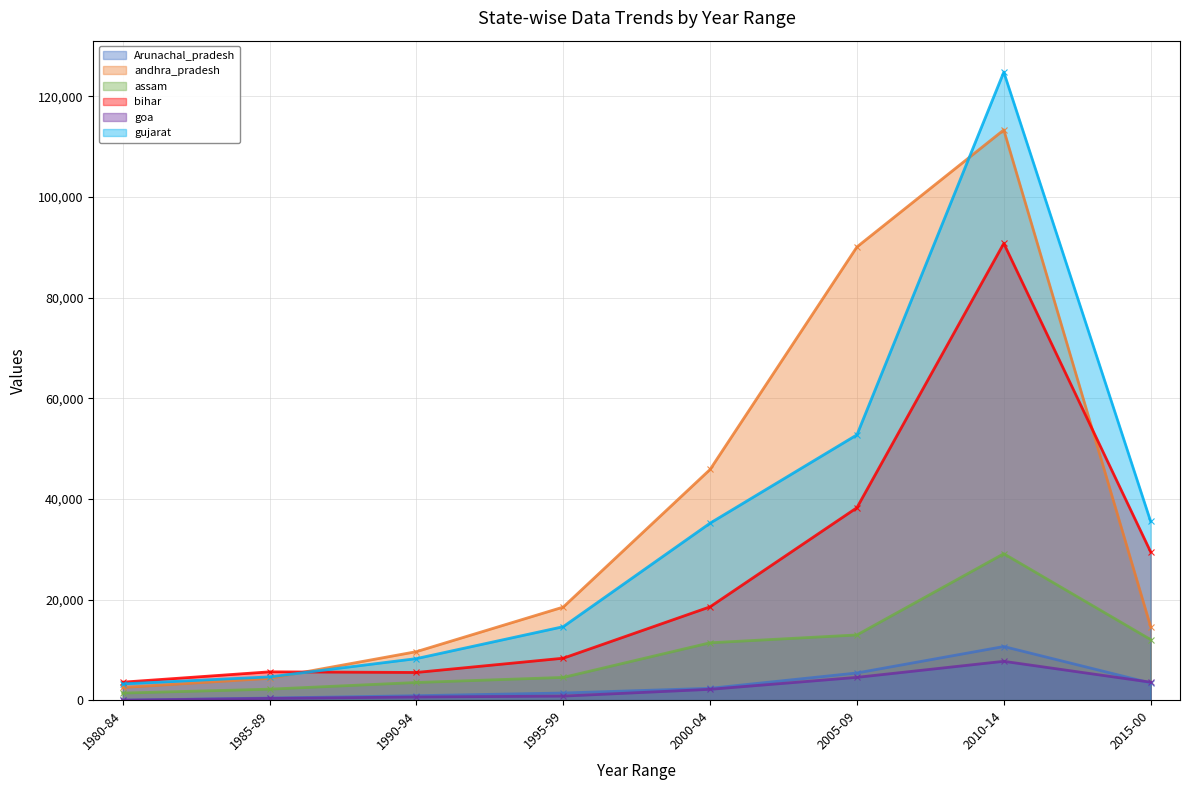

List the series in order of their peak value, lowest first.

goa, Arunachal_pradesh, assam, bihar, andhra_pradesh, gujarat